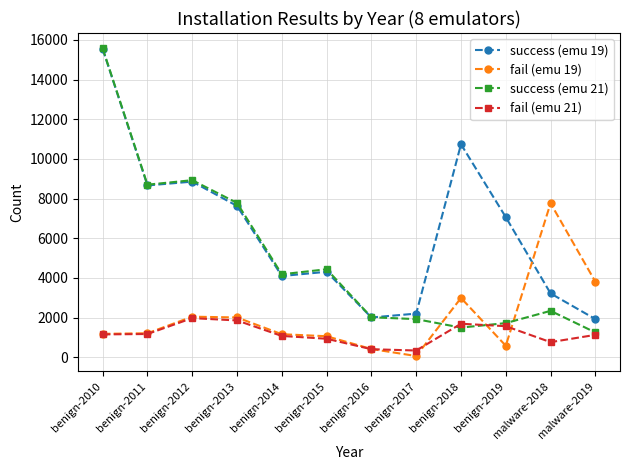

Which series changed the most between benign-2018 and malware-2018?

success (emu 19)